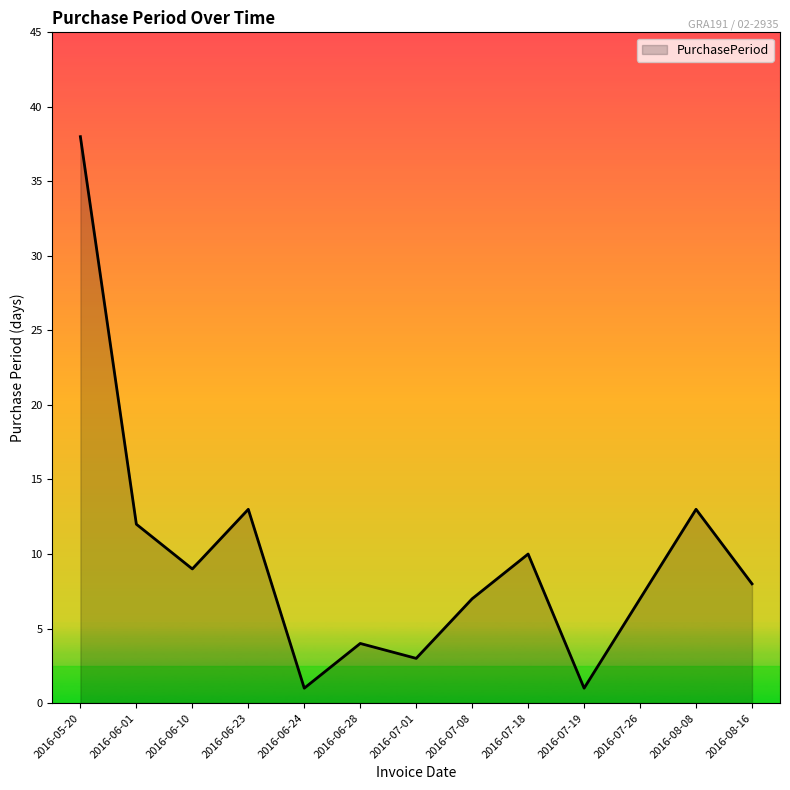

At which category does the data reach its first local peak?

2016-06-23